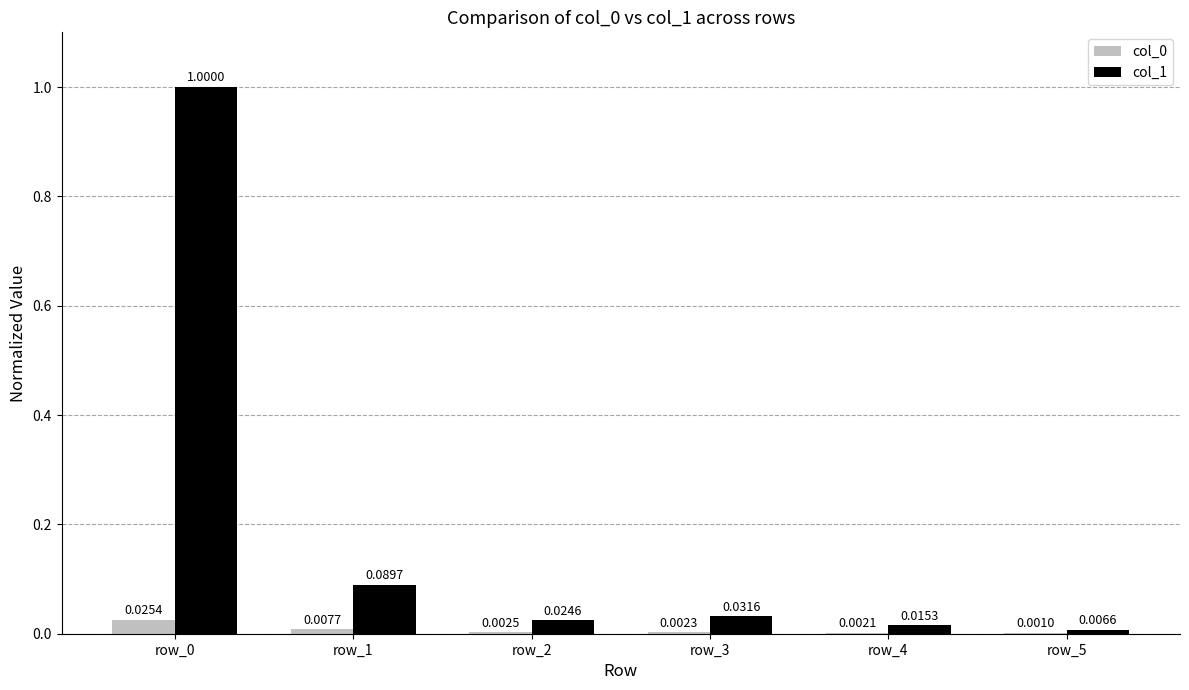

How many groups of bars are there?

6